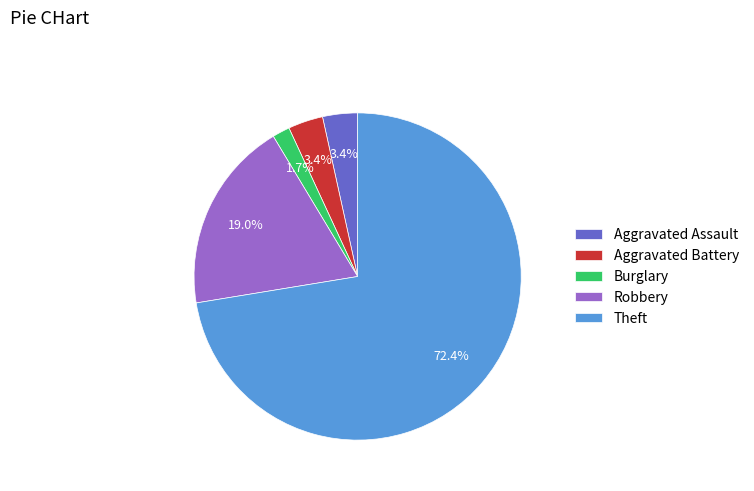

The Theft slice represents 63% of the pie. True or false?

False